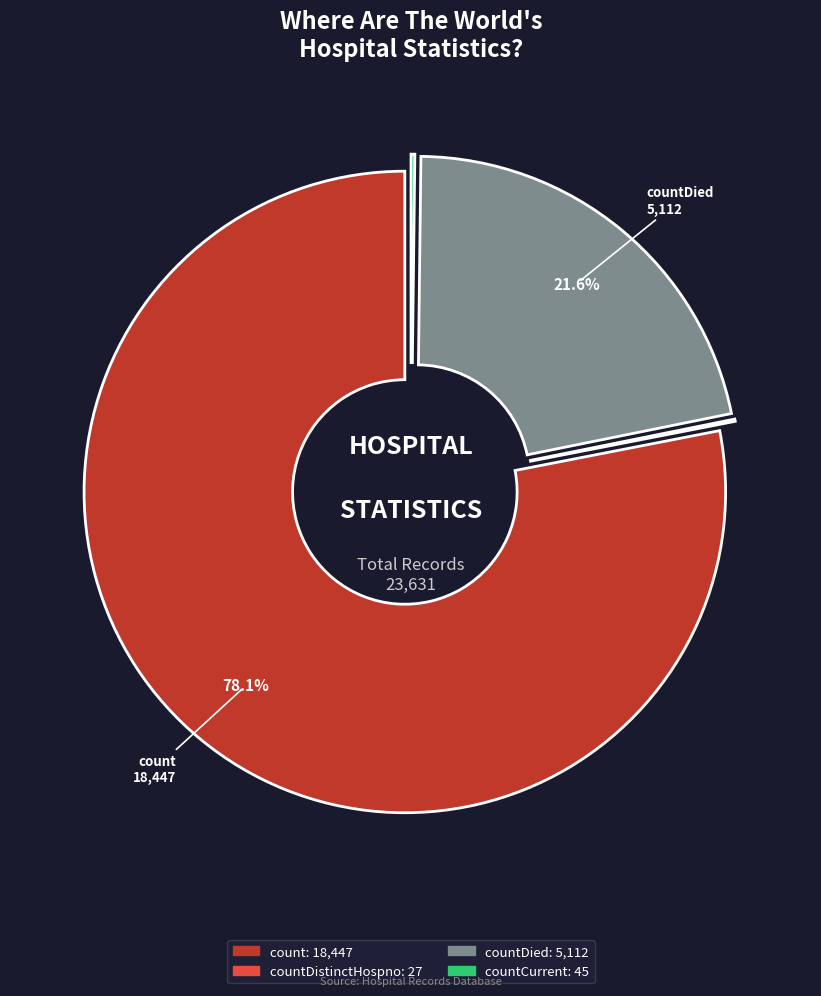

Does any single category account for the majority?

Yes